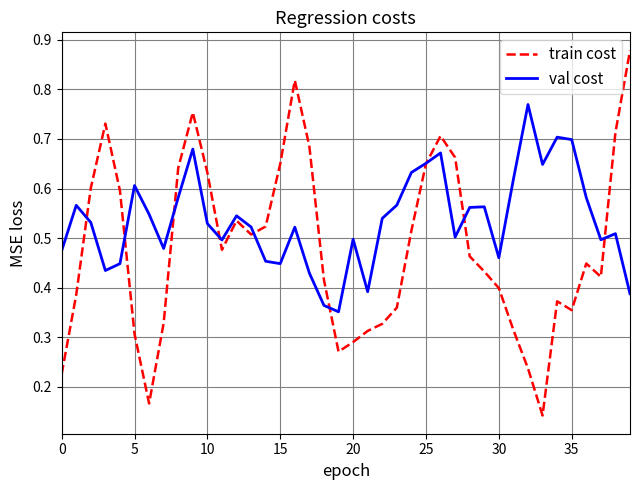

List the series in order of their overall mean, highest first.

val cost, train cost